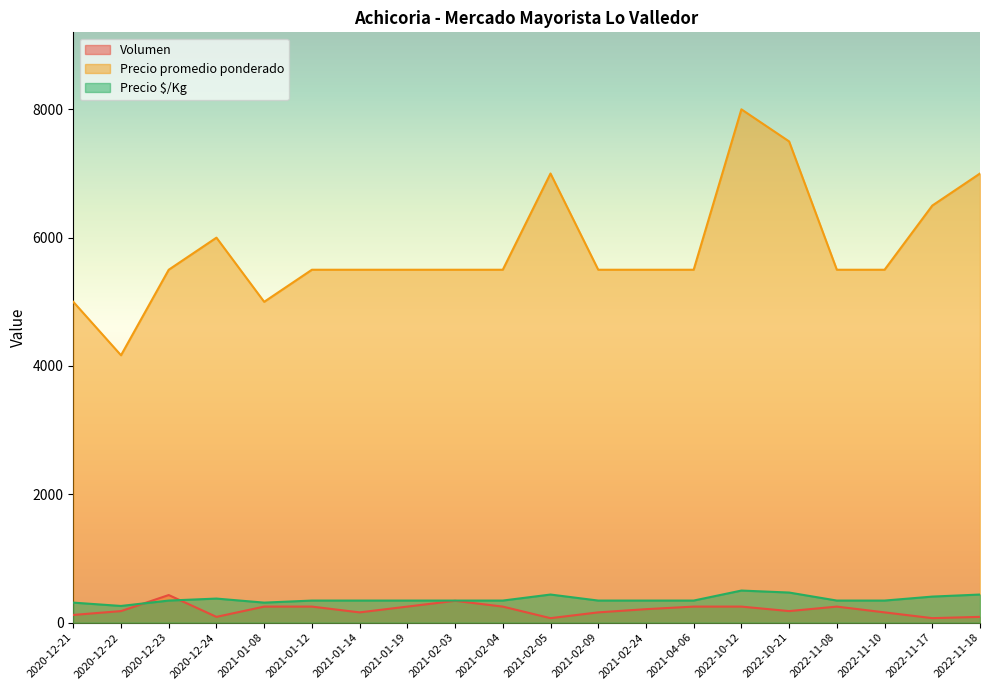

How many data points in Precio promedio ponderado are above 5500?

6